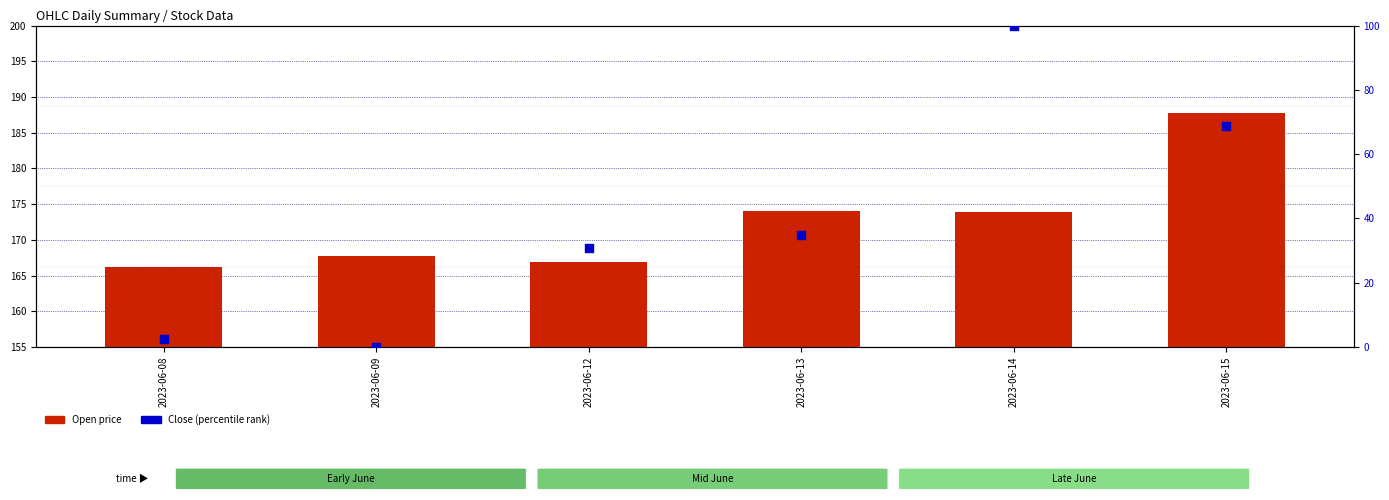

Which series reaches the maximum Y coordinate?

Open price